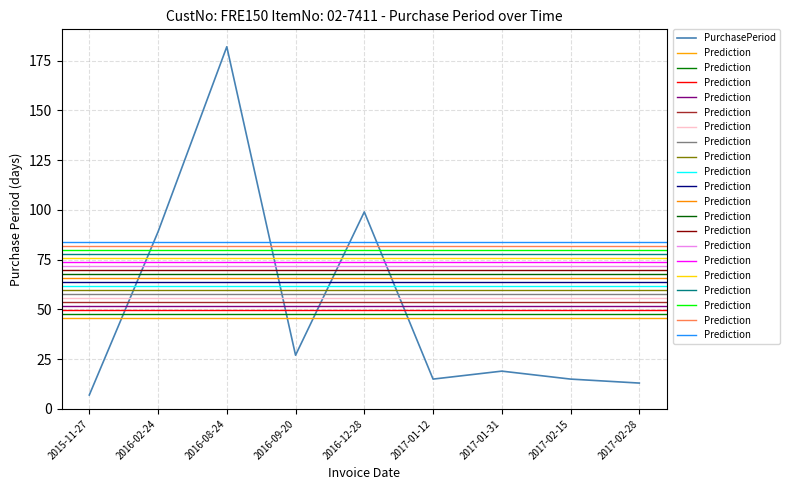

How many values exceed 19?

4